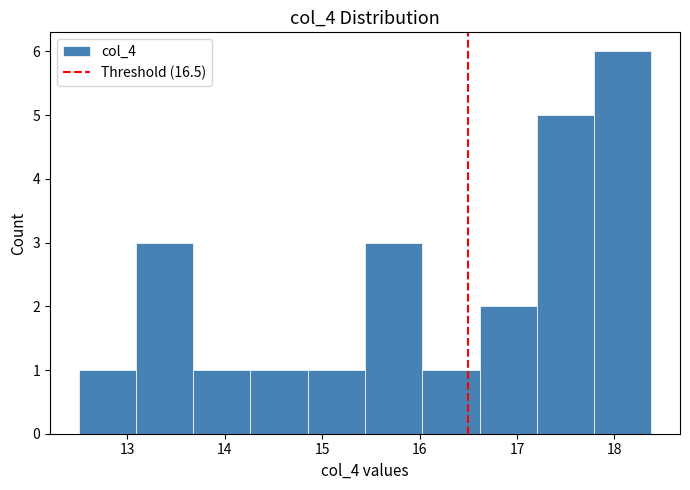

Reading left to right, transcribe this chart: for each bar, give the range it covers on the x-axis and its height. Neither the bar edges nor the heights are printed on the chart, so give them approximately, as read against the axes.

12.5 to 13.1: 1
13.1 to 13.7: 3
13.7 to 14.3: 1
14.3 to 14.9: 1
14.9 to 15.4: 1
15.4 to 16.0: 3
16.0 to 16.6: 1
16.6 to 17.2: 2
17.2 to 17.8: 5
17.8 to 18.4: 6